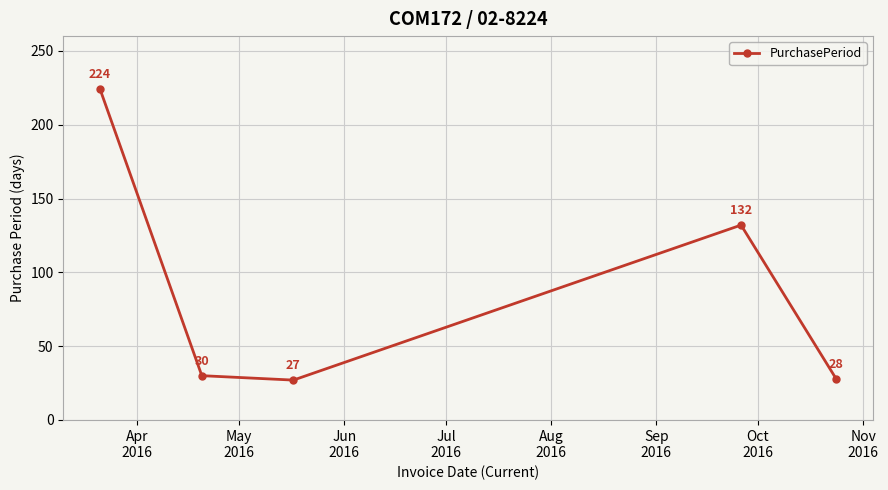

What is the greatest value displayed?

224